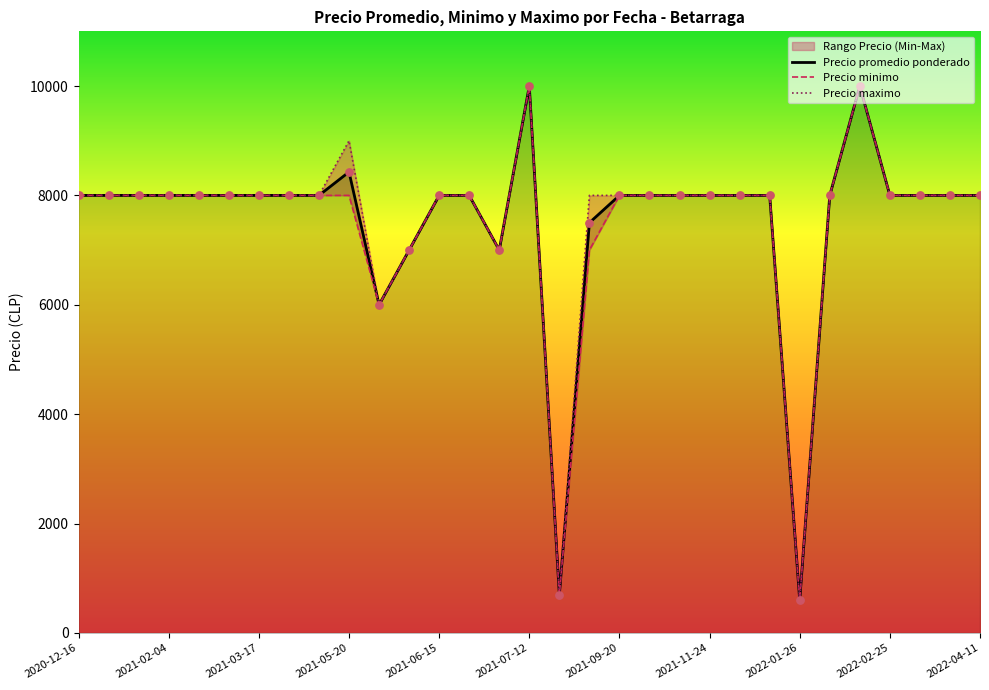

Which series reaches the maximum Y coordinate?

Precio promedio ponderado